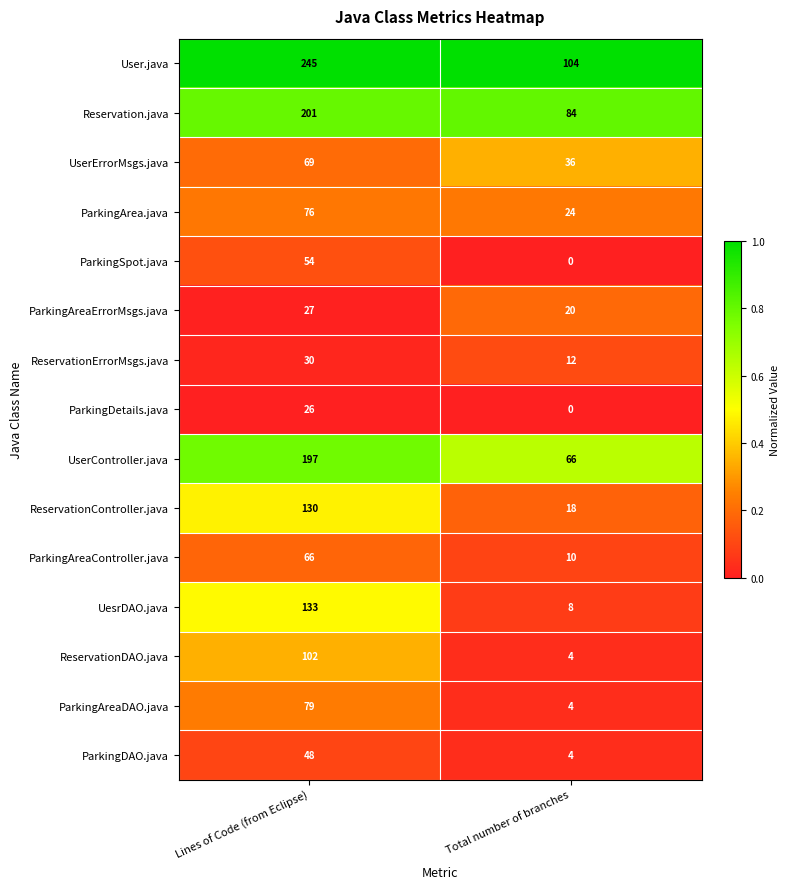

Which label corresponds to the largest value in the chart?

Lines of Code (from Eclipse)